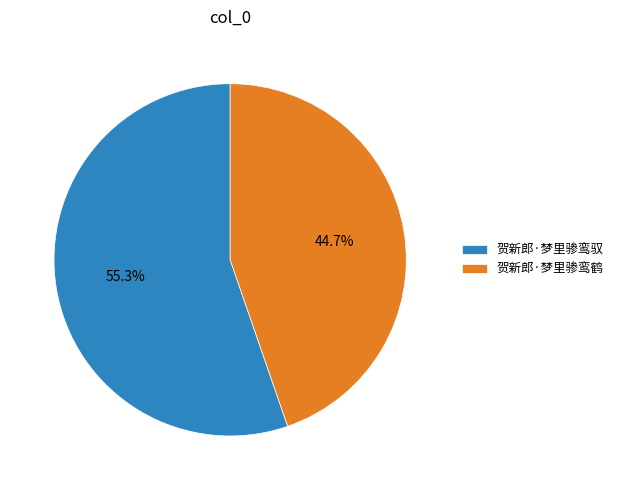

To the nearest percent, what is the combined percentage of 贺新郎·梦里骖鸾鹤 and 贺新郎·梦里骖鸾驭?

100%